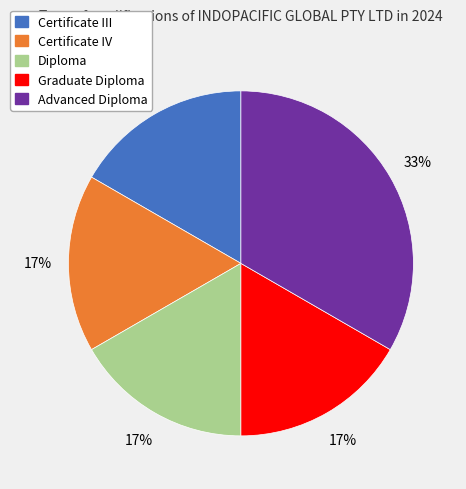

To the nearest percent, what is the average slice percentage?

20%